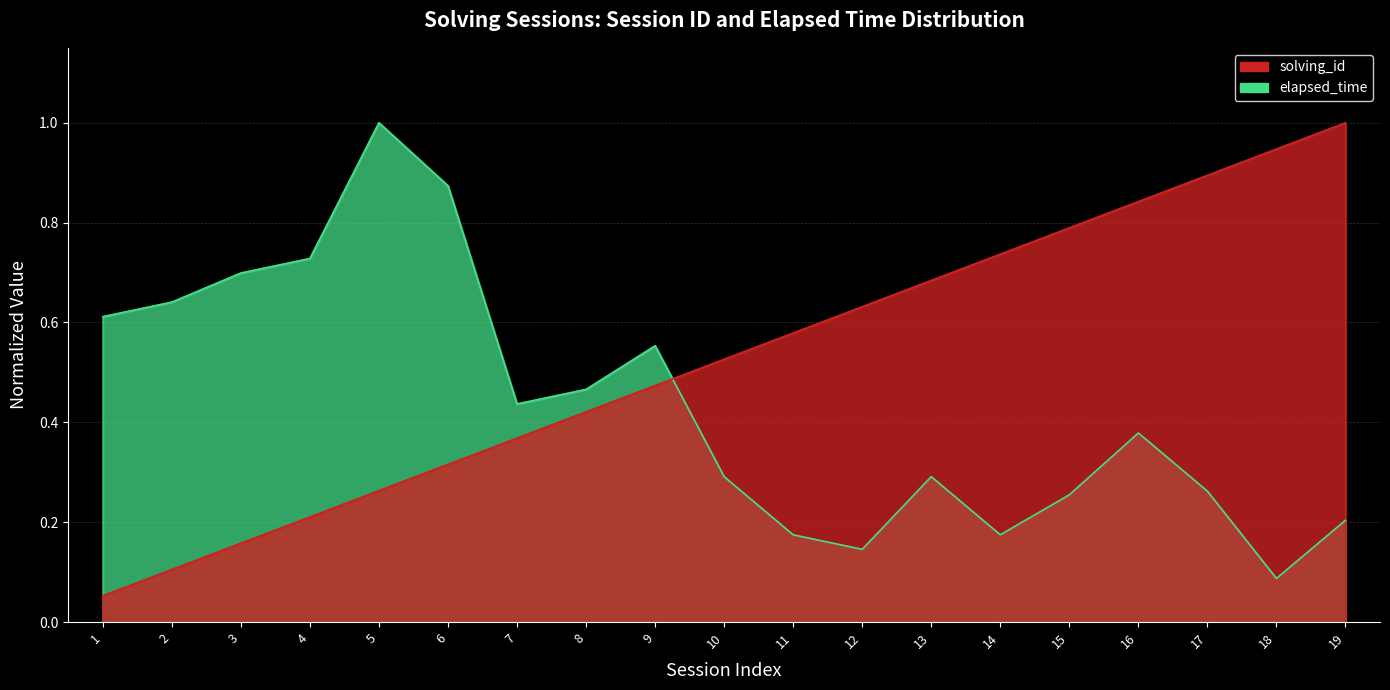

Rank the series at 7 from lowest to highest value.

solving_id, elapsed_time